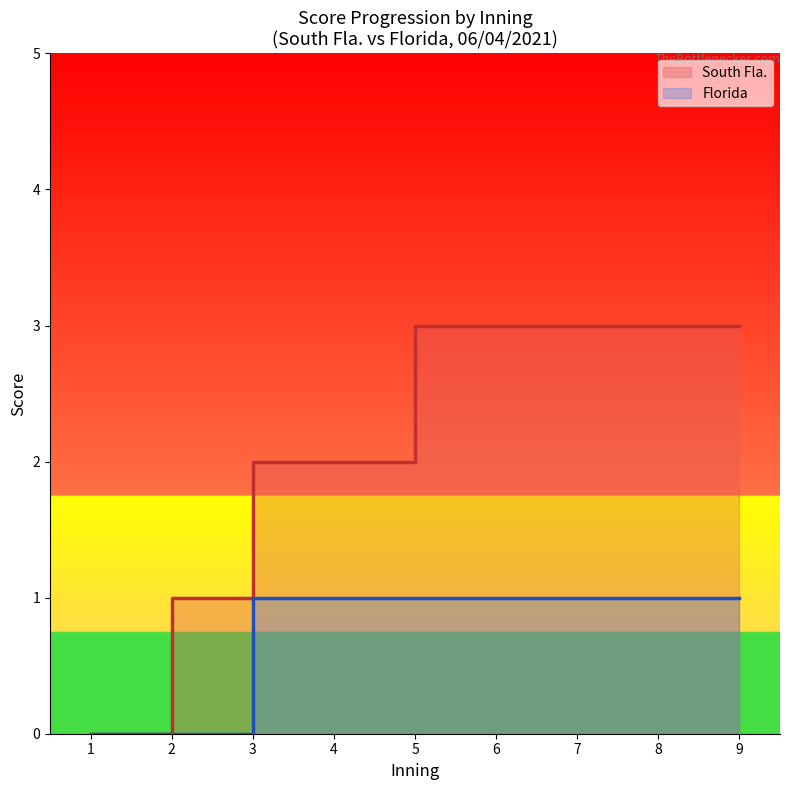

How many lines are shown in the chart?

2